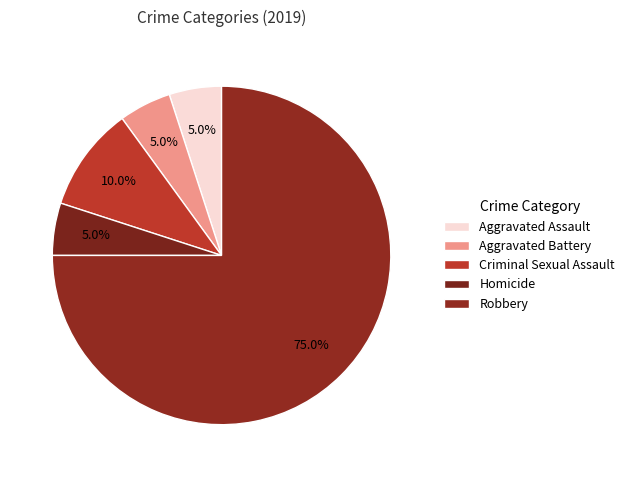

How many slices are in this pie chart?

5